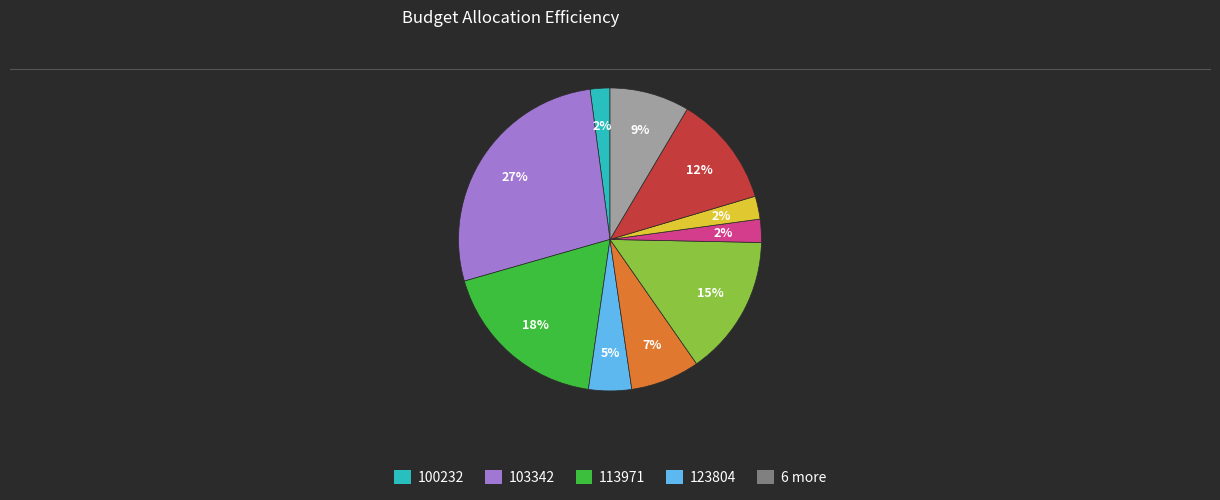

Does any single category account for the majority?

No